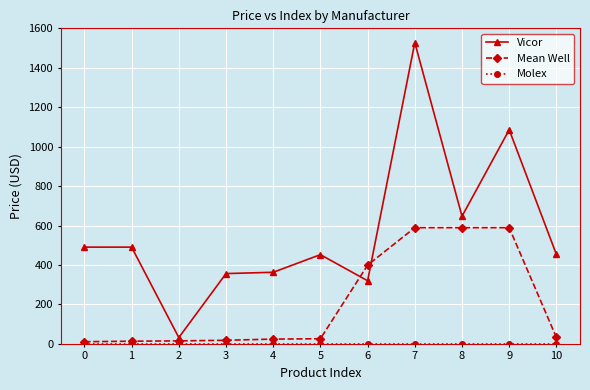

What is the greatest value displayed?

1527.4